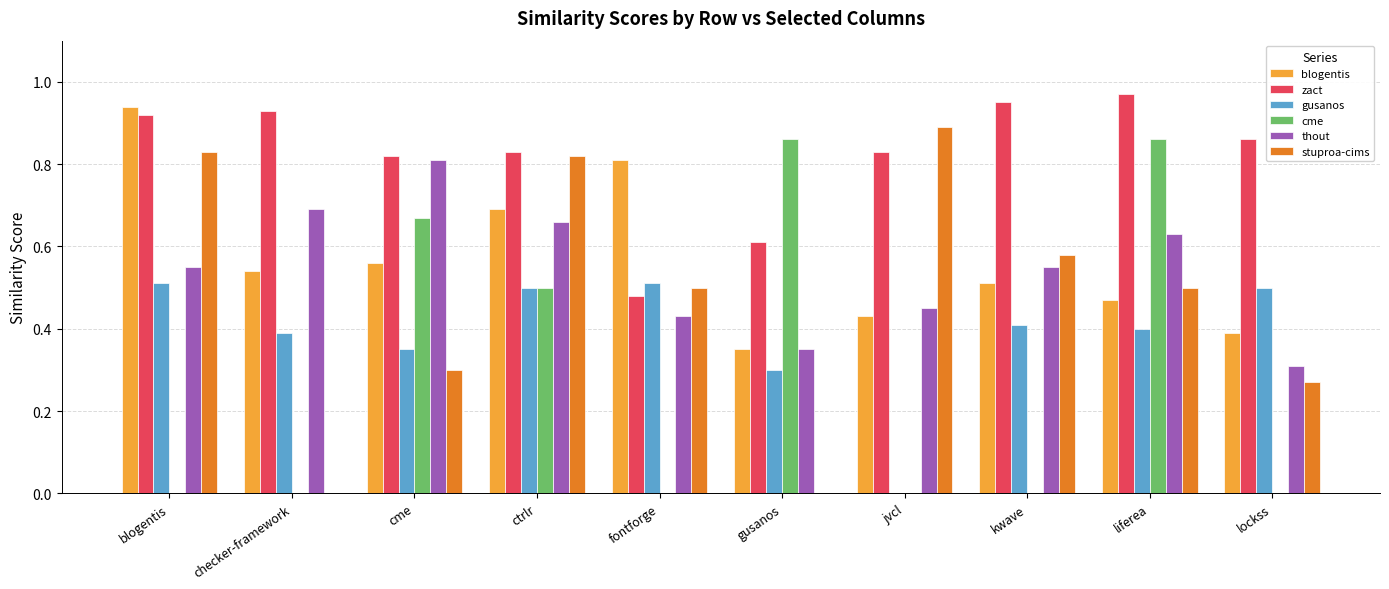

True or false: gusanos has a value of 0.3 at gusanos.

True